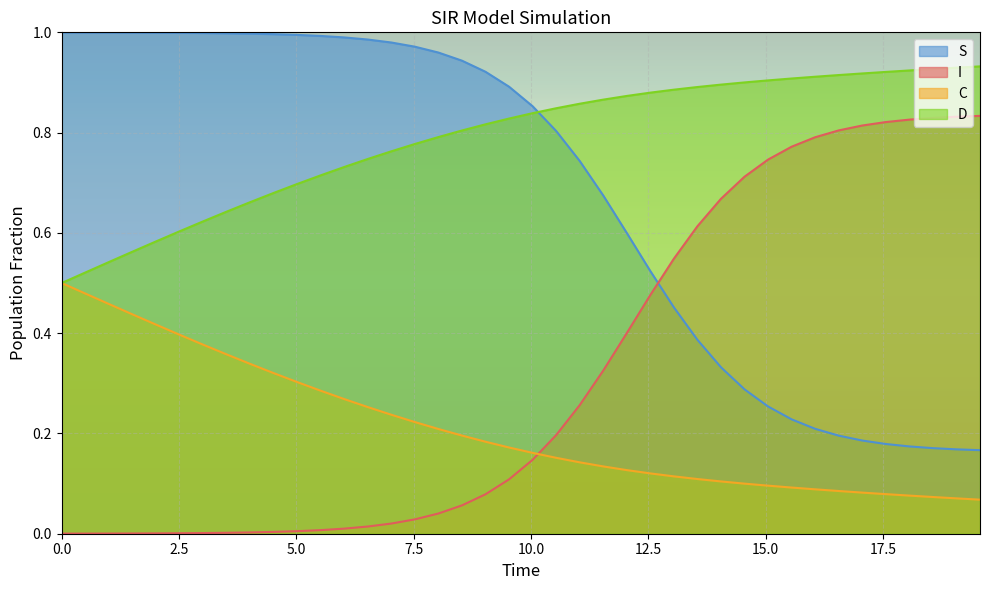

Reading left to right, extract all data points from this chart.

S: 1.0	1.0	1.0	1.0	1.0	1.0	1.0	1.0	1.0	1.0	1.0	1.0	1.0	1.0	1.0	1.0	1.0	0.9	0.9	0.9	0.9	0.8	0.7	0.7	0.6	0.5	0.5	0.4	0.3	0.3	0.3	0.2	0.2	0.2	0.2	0.2	0.2	0.2	0.2	0.2
I: 0.0	0.0	0.0	0.0	0.0	0.0	0.0	0.0	0.0	0.0	0.0	0.0	0.0	0.0	0.0	0.0	0.0	0.1	0.1	0.1	0.1	0.2	0.3	0.3	0.4	0.5	0.5	0.6	0.7	0.7	0.7	0.8	0.8	0.8	0.8	0.8	0.8	0.8	0.8	0.8
C: 0.5	0.5	0.5	0.4	0.4	0.4	0.4	0.4	0.3	0.3	0.3	0.3	0.3	0.3	0.2	0.2	0.2	0.2	0.2	0.2	0.2	0.2	0.1	0.1	0.1	0.1	0.1	0.1	0.1	0.1	0.1	0.1	0.1	0.1	0.1	0.1	0.1	0.1	0.1	0.1
D: 0.5	0.5	0.5	0.6	0.6	0.6	0.6	0.6	0.7	0.7	0.7	0.7	0.7	0.7	0.8	0.8	0.8	0.8	0.8	0.8	0.8	0.8	0.9	0.9	0.9	0.9	0.9	0.9	0.9	0.9	0.9	0.9	0.9	0.9	0.9	0.9	0.9	0.9	0.9	0.9